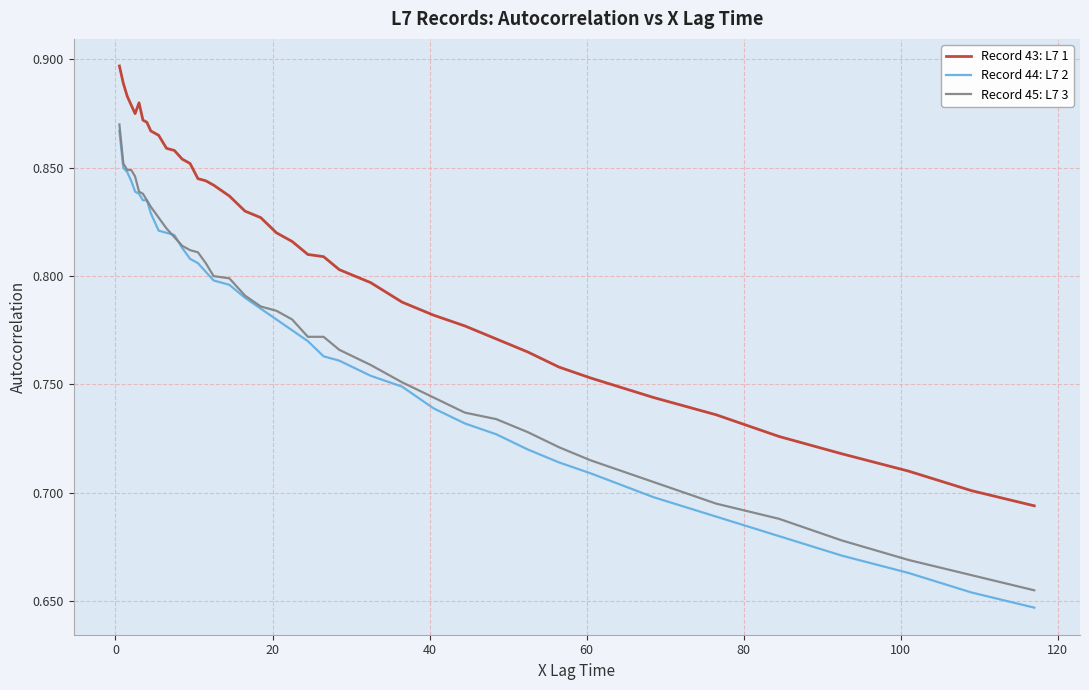

Which series has the widest spread of values?

Record 44: L7 2